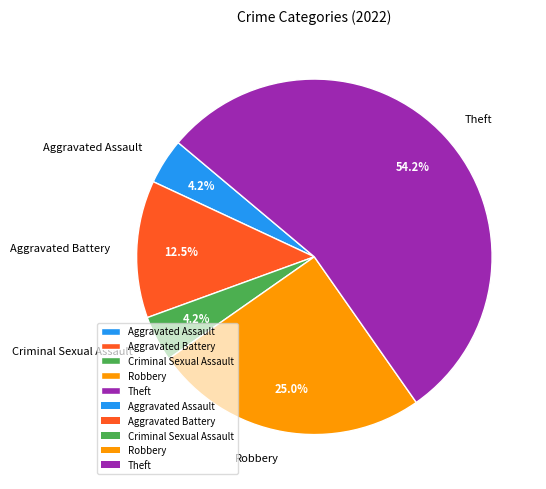

Which has a higher value, Theft or Aggravated Battery?

Theft